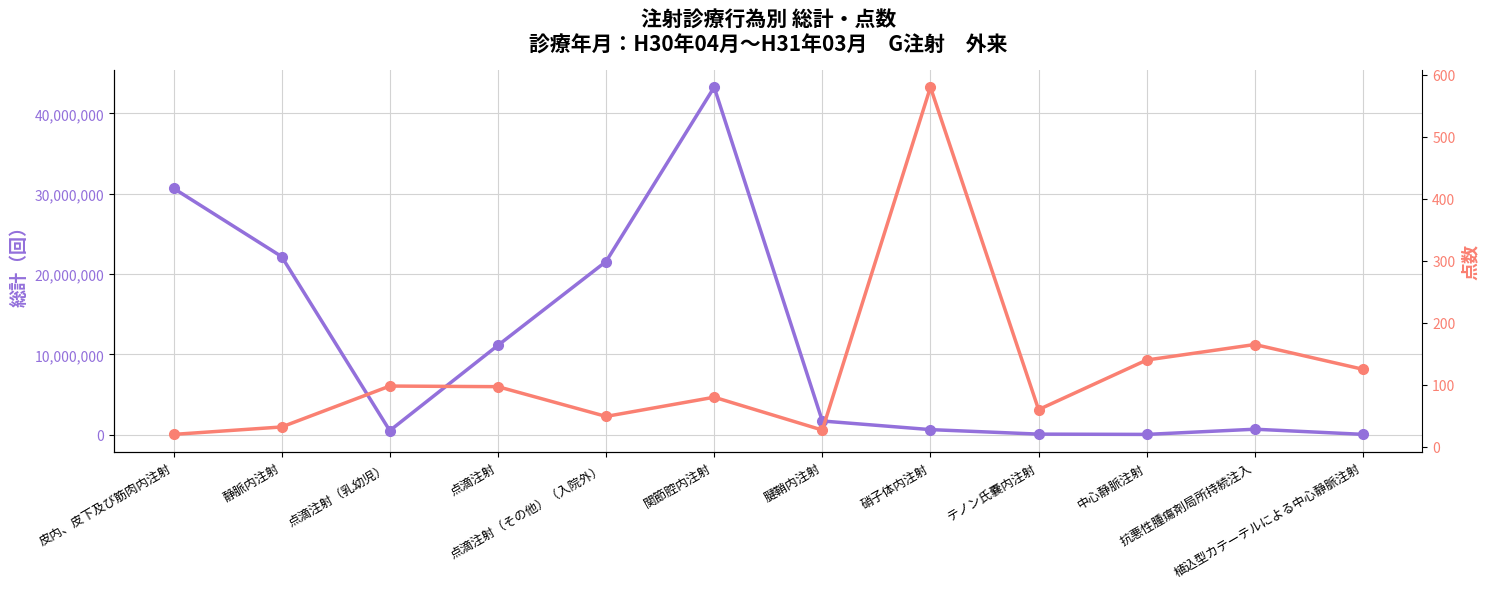

Reading right to left, what are all the values shown in this chart?

総計: 59605	699975	52826	87765	649357	1721691	43262132	21567223	11133539	521871	22181606	30680478
点数: 125	165	140	60	580	27	80	49	97	98	32	20